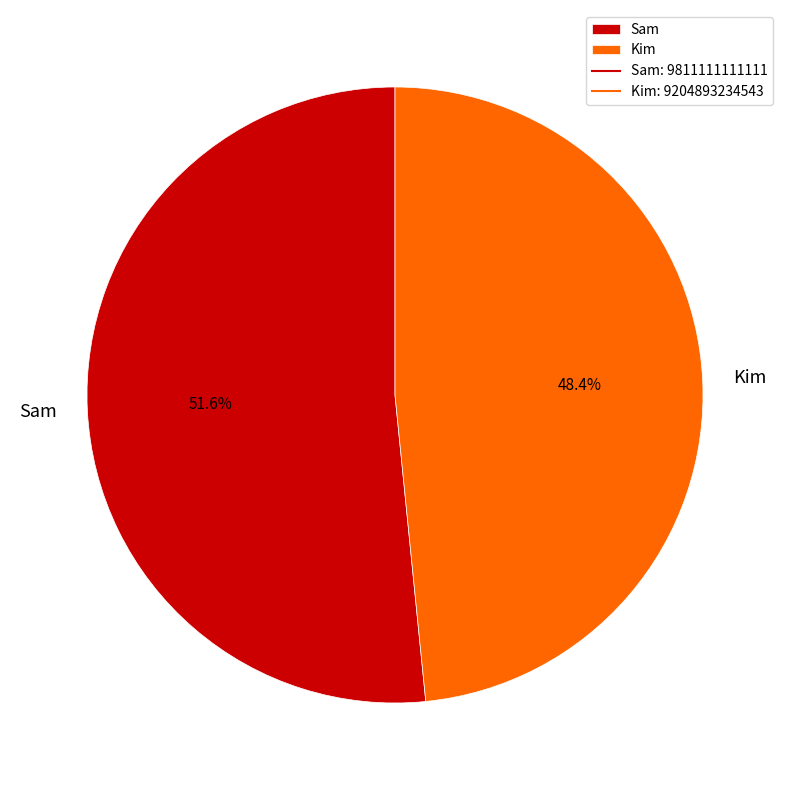

Which category has the biggest portion of the pie?

Sam